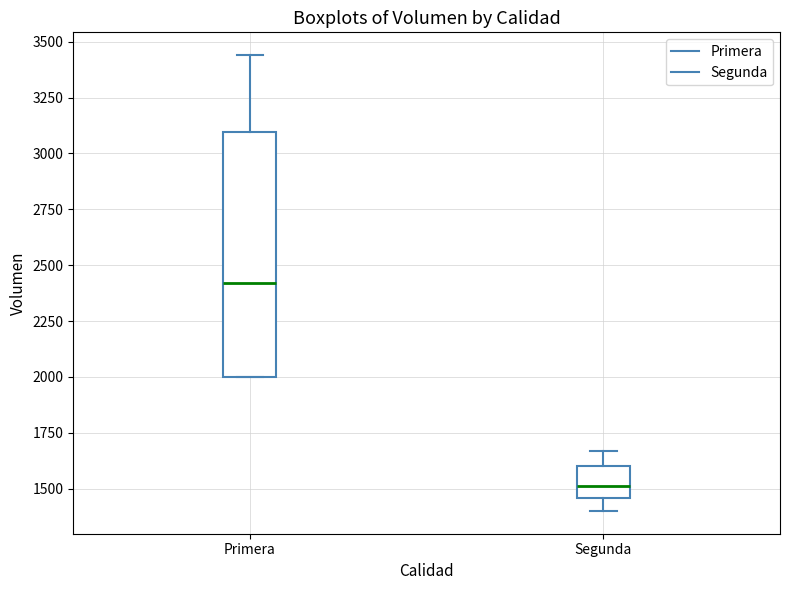

Reading left to right, transcribe this box plot: for each box, give where its median line is, the range the box spans, and where its two whiskers end, as read against the y-axis. The values are not printed on the chart, so give them approximately, as read against the axis.

Primera: median 2400, box 2000 to 3100, whiskers 2000 to 3450
Segunda: median 1500, box 1450 to 1600, whiskers 1400 to 1650